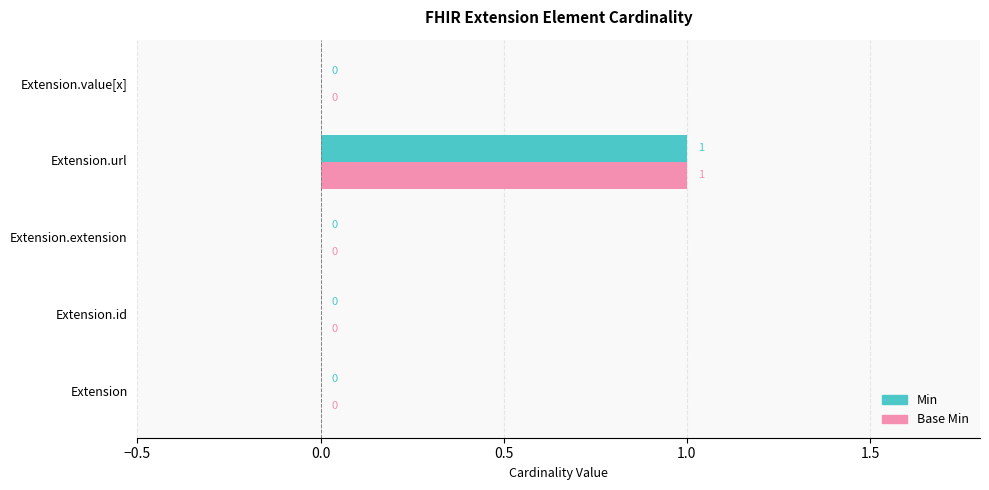

The value of Min at Extension.extension is 0. True or false?

True